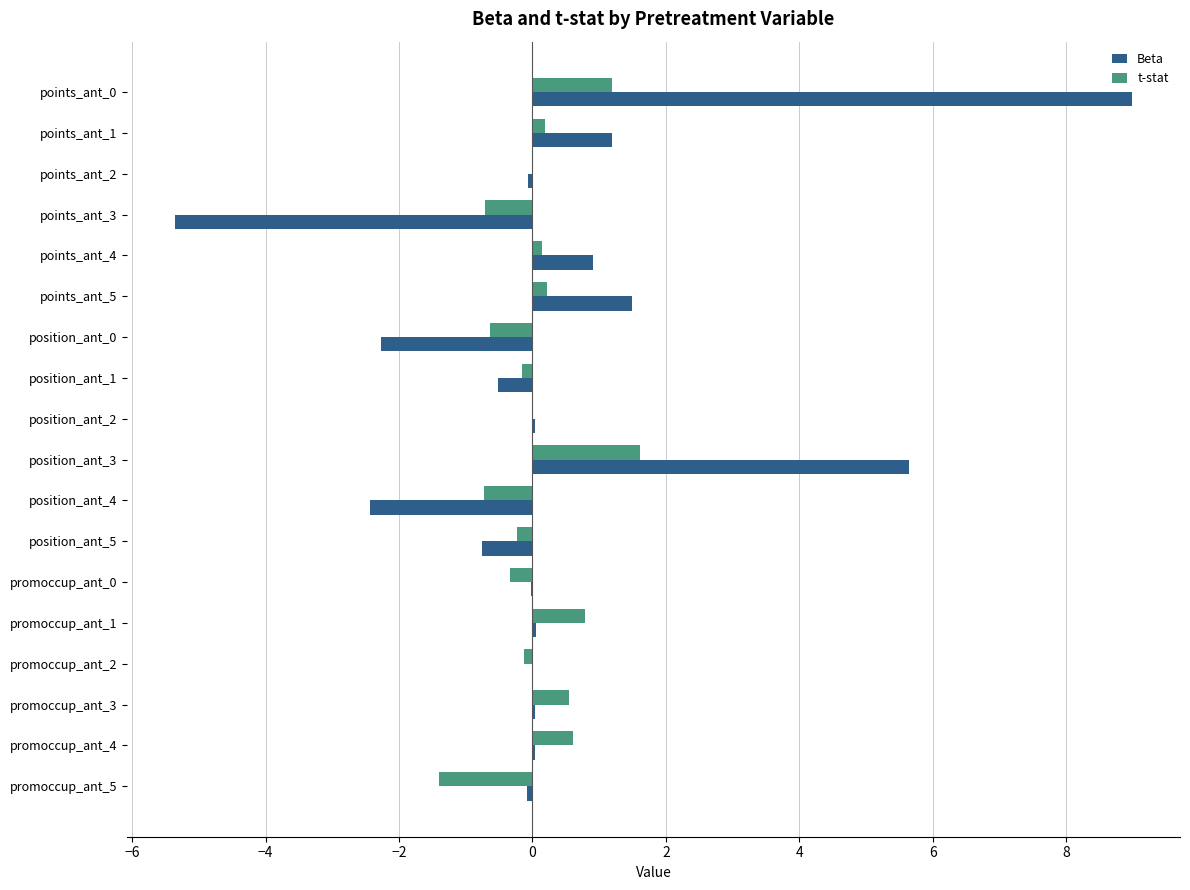

Which category has the highest value in the t-stat series?

position_ant_3